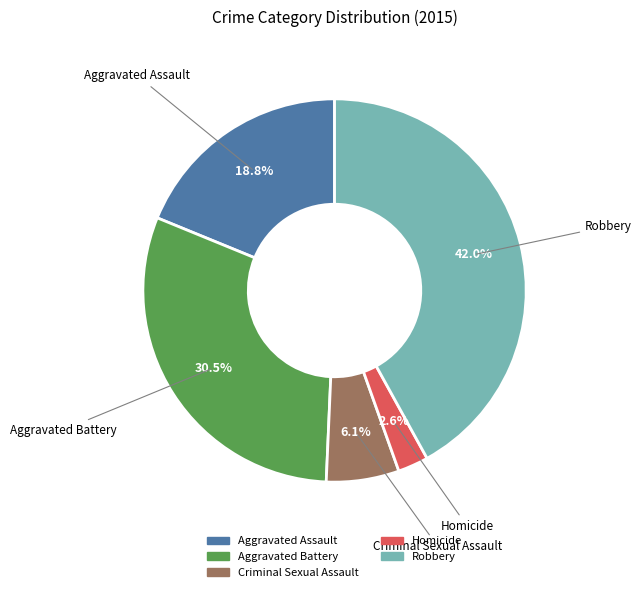

True or false: Criminal Sexual Assault accounts for 21% of the total.

False